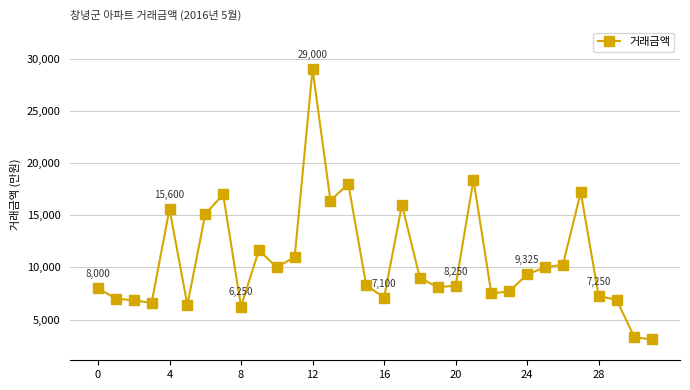

What is the difference between the second highest and second lowest values?

15100